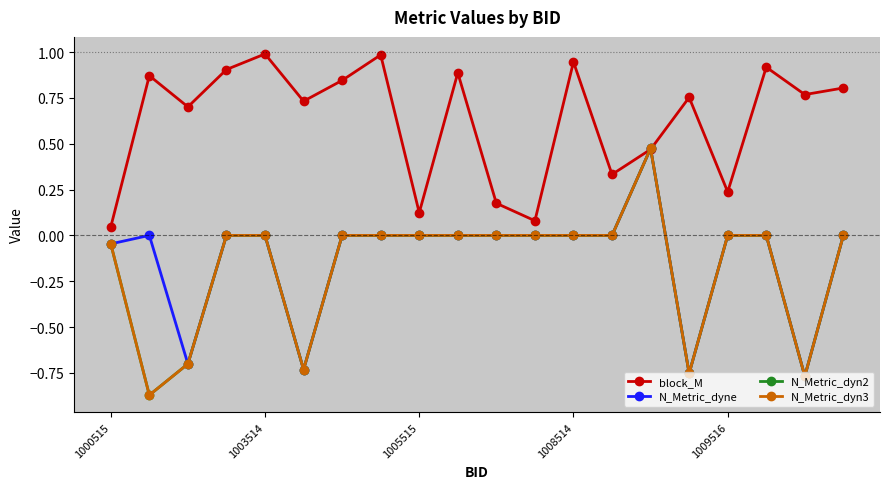

What are all the series names shown in the legend?

block_M, N_Metric_dyne, N_Metric_dyn2, N_Metric_dyn3